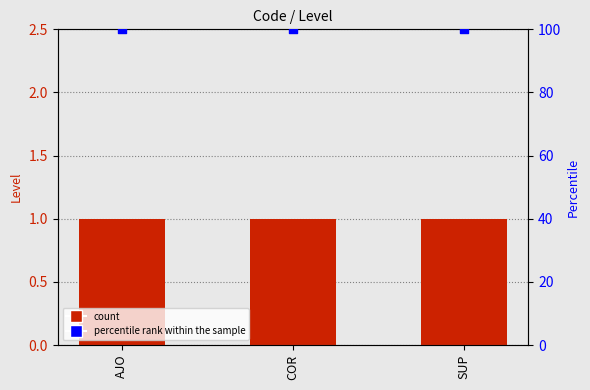

What is the total value across all series at AJO?

101